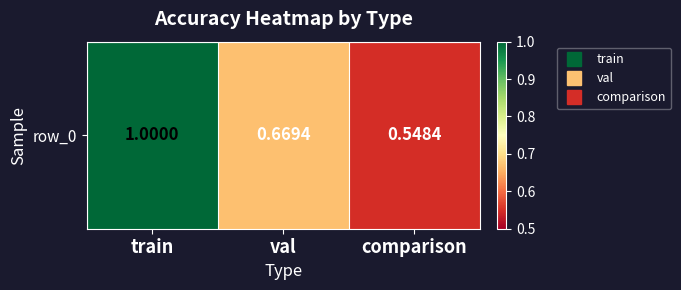

List the labels in order of value, largest first.

train, val, comparison